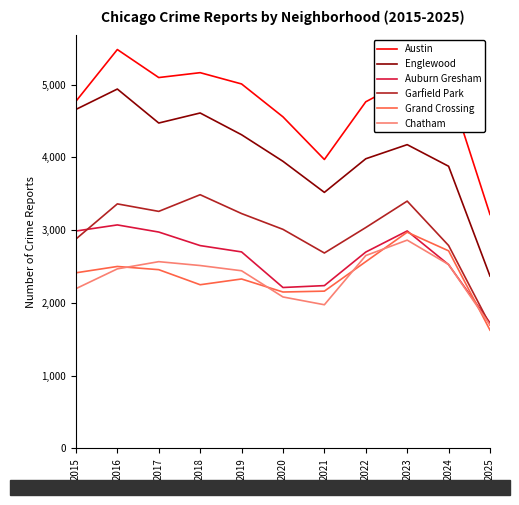

Which series has the largest range (max minus min)?

Englewood